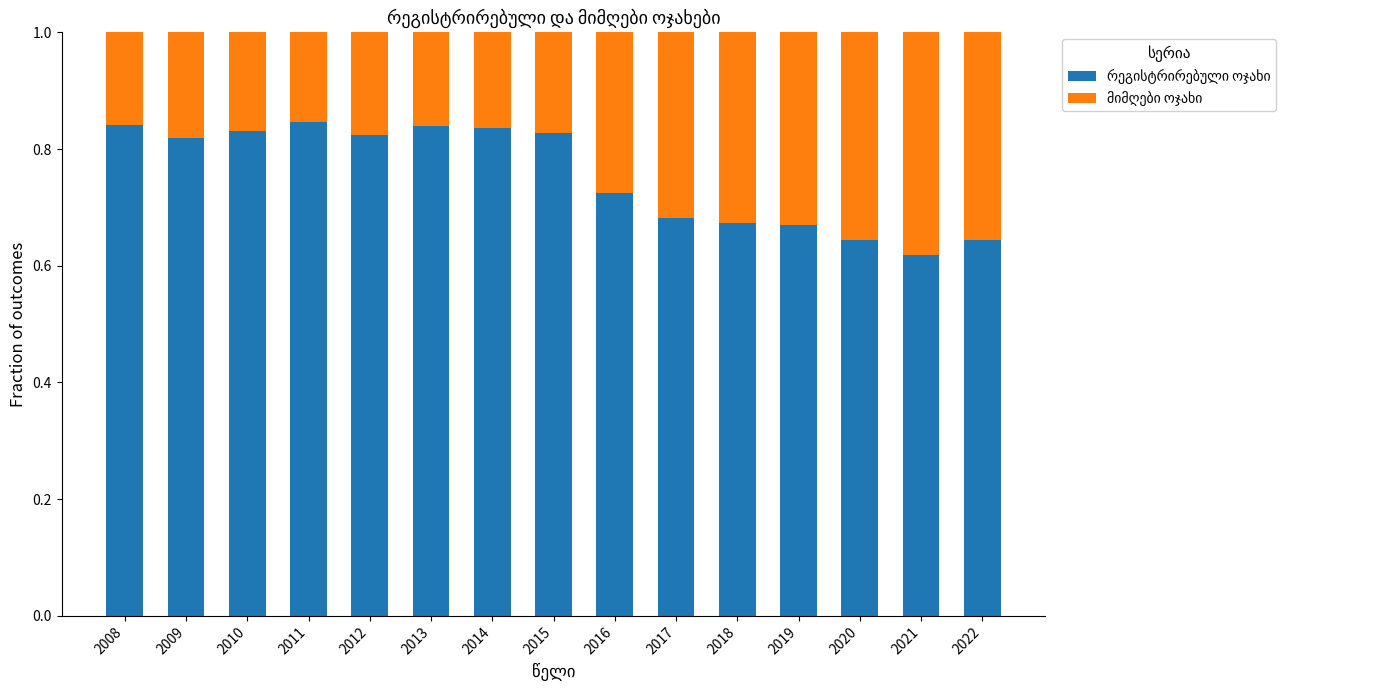

What is the total value across all series at 2018?

1.0